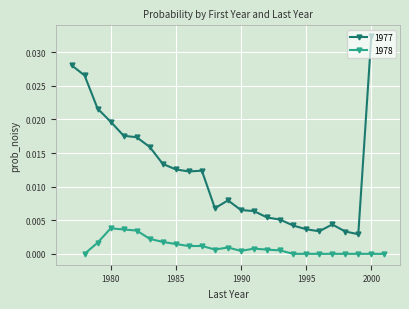

True or false: 1978 has more than 0 points higher than both neighbors.

True